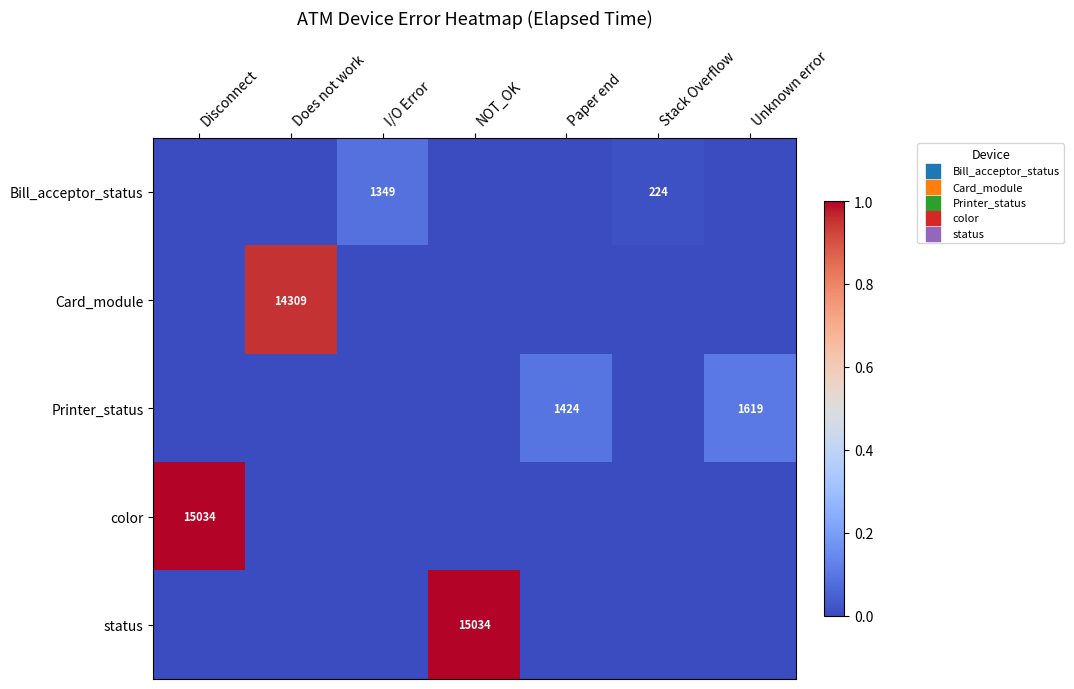

List the series in order of their peak value, lowest first.

Bill_acceptor_status, Printer_status, Card_module, color, status